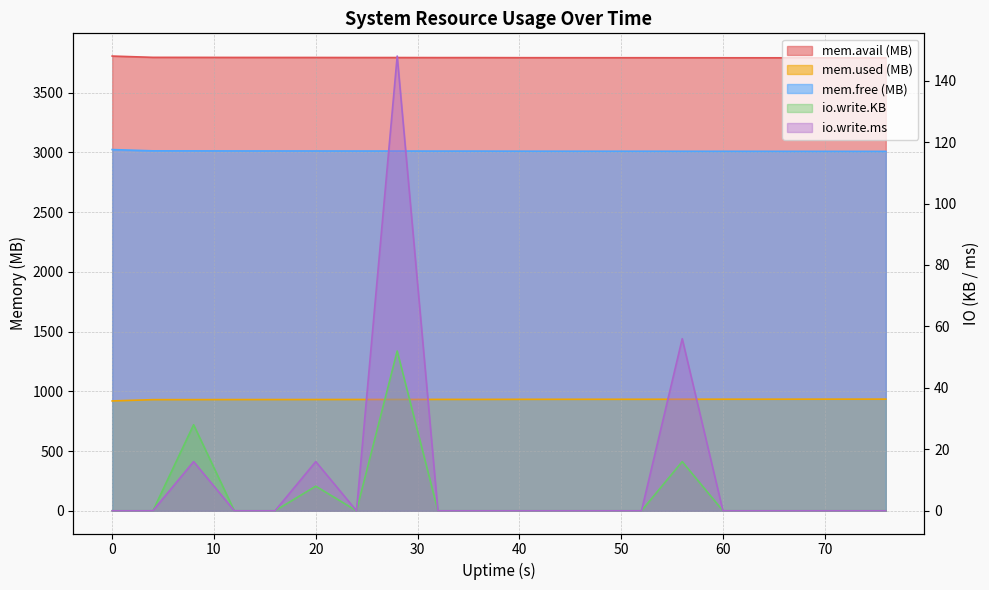

What is the difference between the maximum and minimum values in the mem.avail.KB series?

15.1